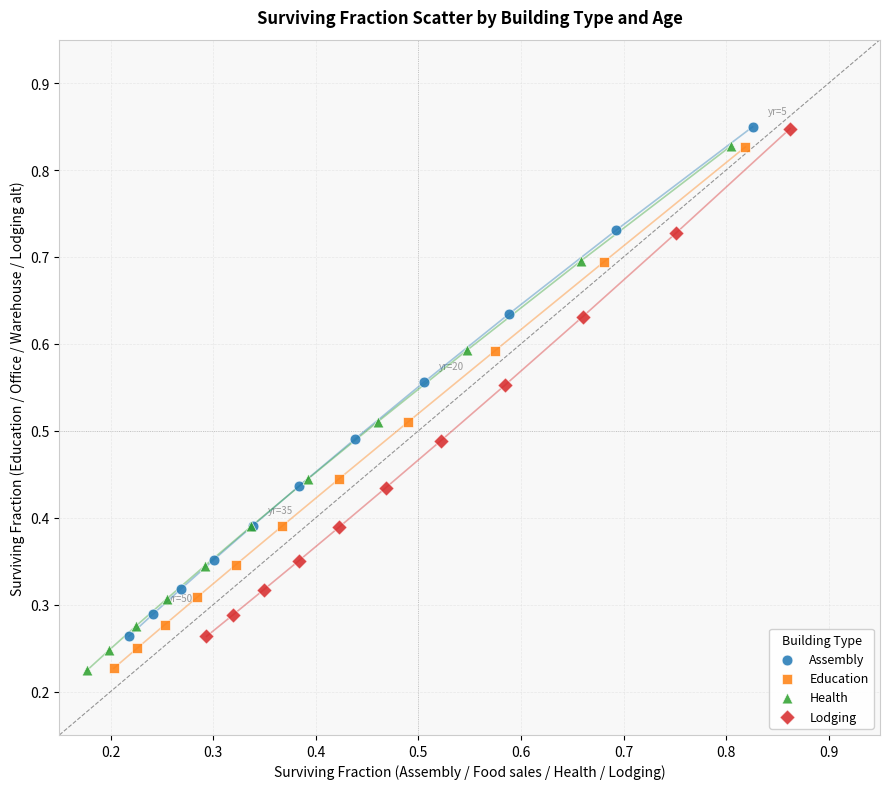

Which series has the largest Y range (max minus min)?

Health